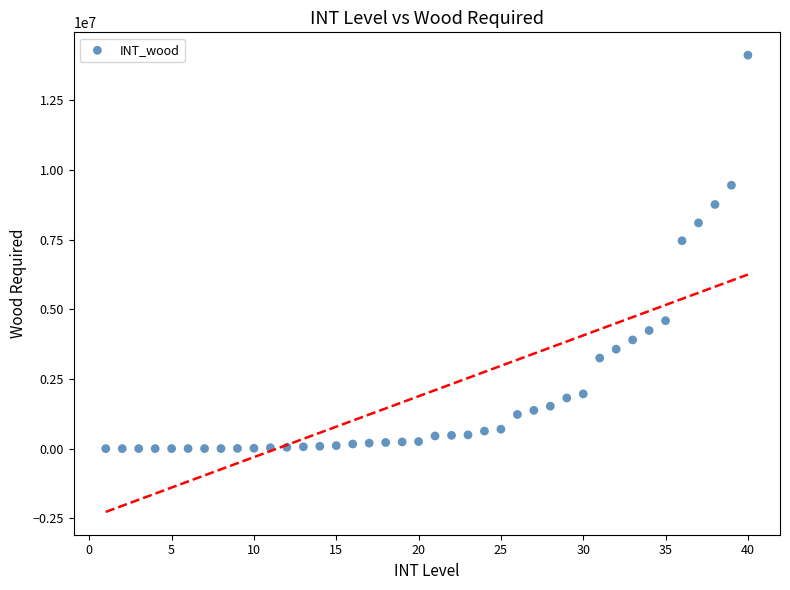

What Y value in the scatter plot is closest to 7063117?

7463908